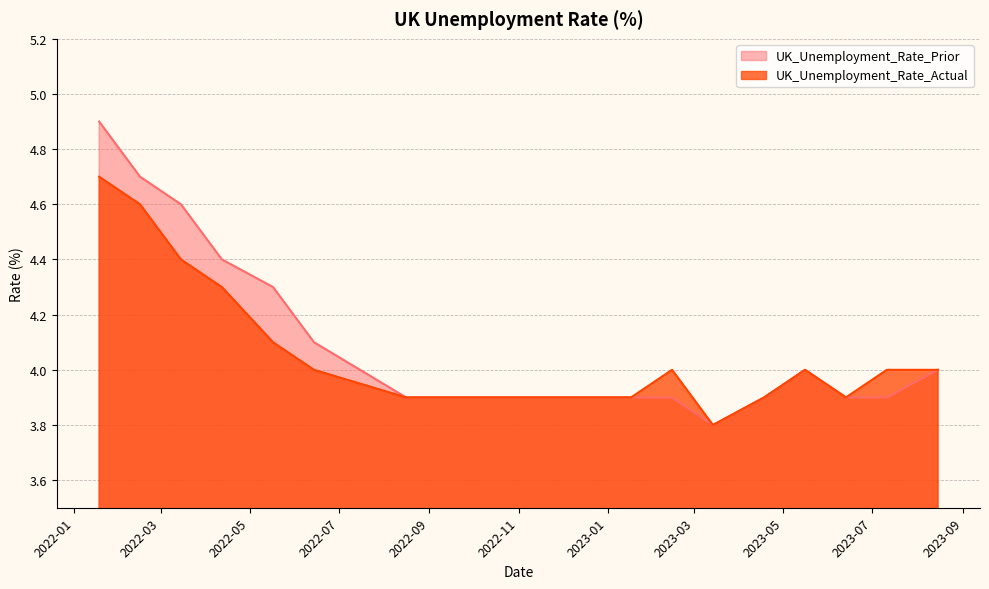

What position from the right is 2022-10-11?

11